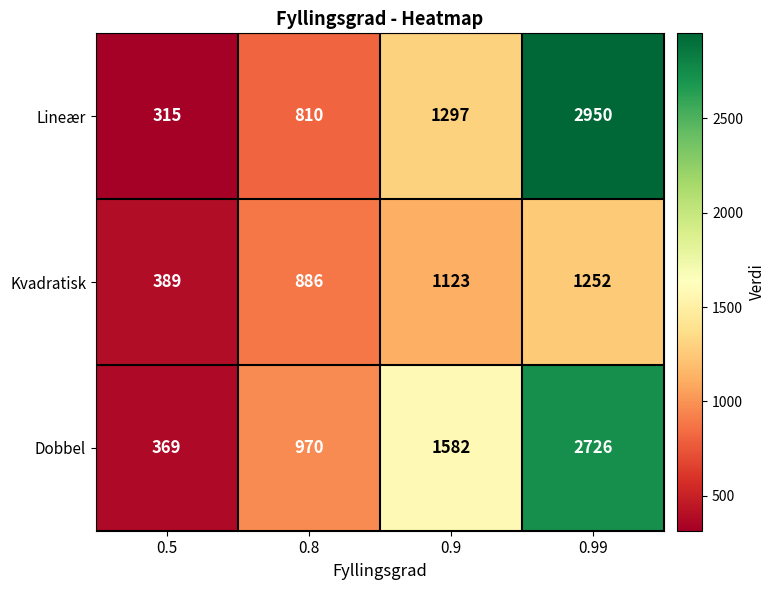

At how many categories does at least one series exceed 628?

3